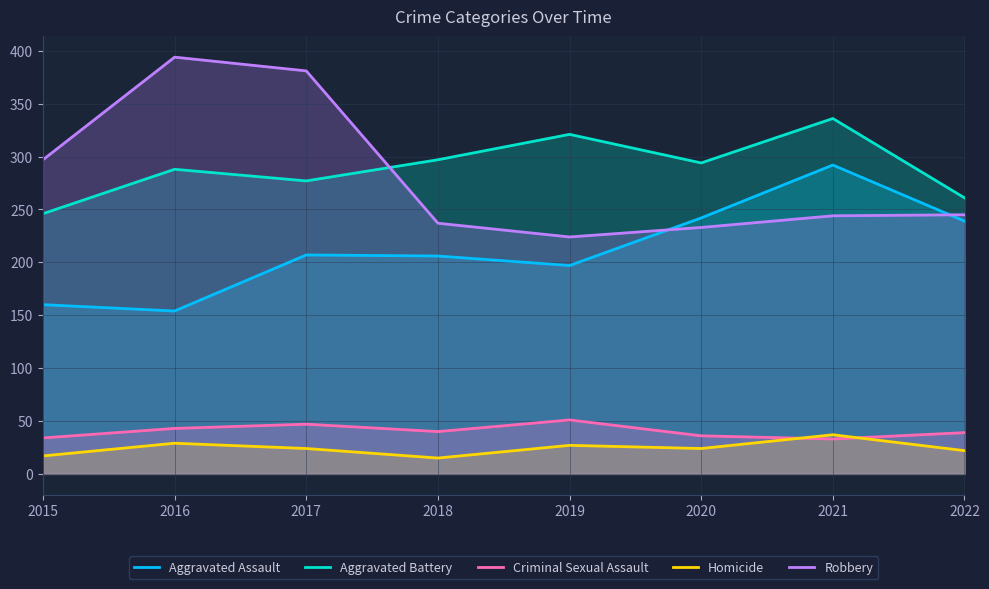

Where does the Homicide series first go above 24?

2016